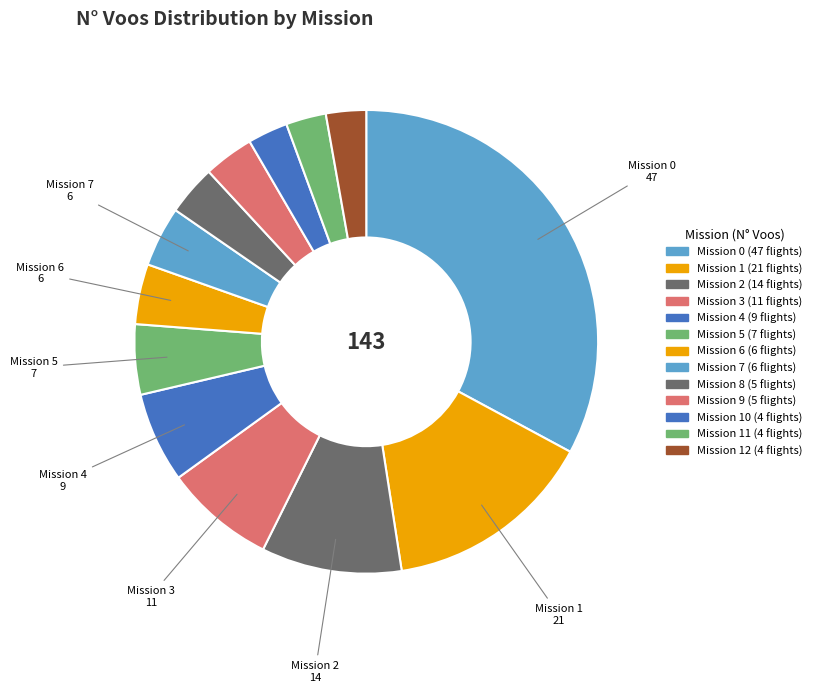

How many slices are in this pie chart?

13